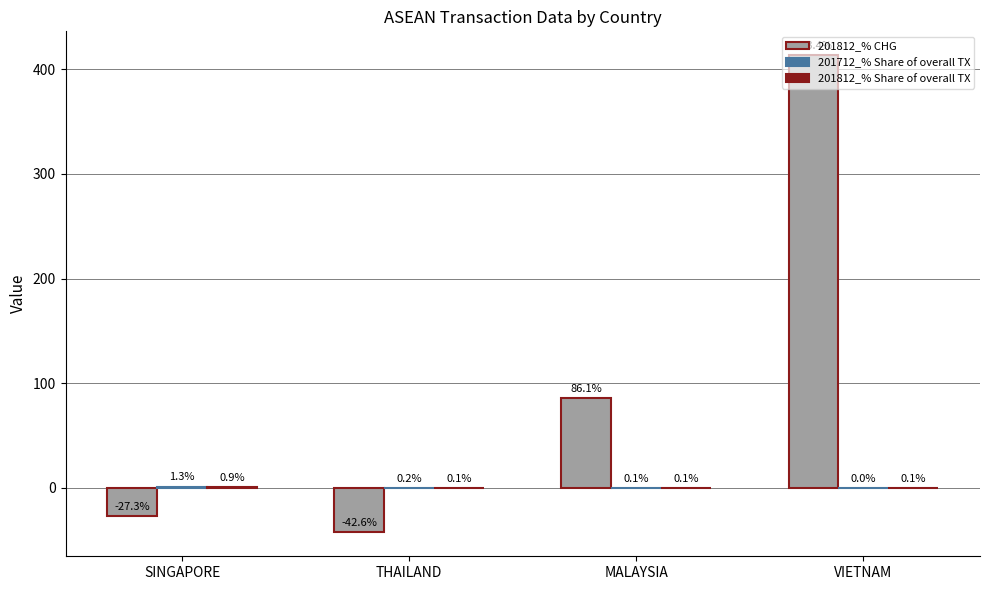

What is the greatest value displayed?

413.4